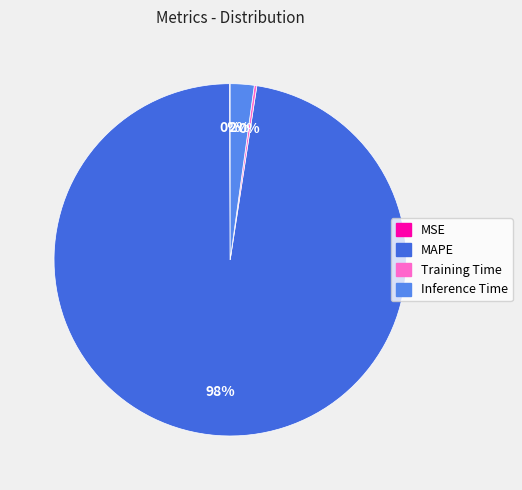

Rank the categories by value from highest to lowest.

MAPE, Inference Time, Training Time, MSE